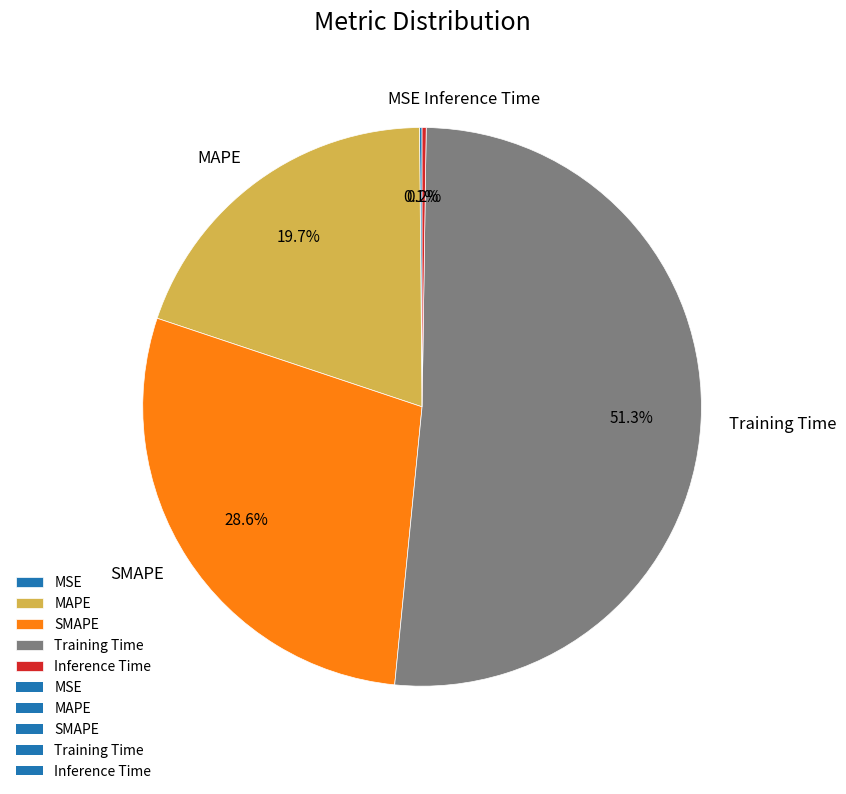

Which category has the biggest portion of the pie?

Training Time